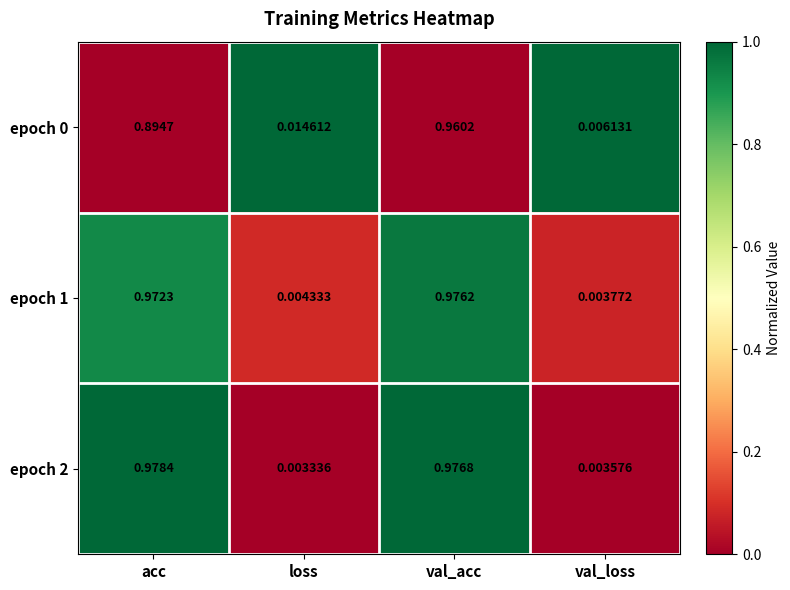

At which label is epoch 1 closest to 0?

val_loss